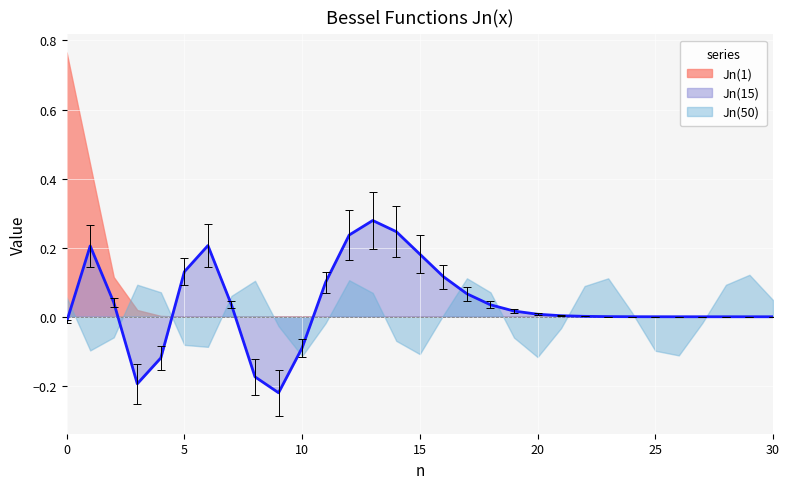

Where is the first local maximum for Jn(50)?

3